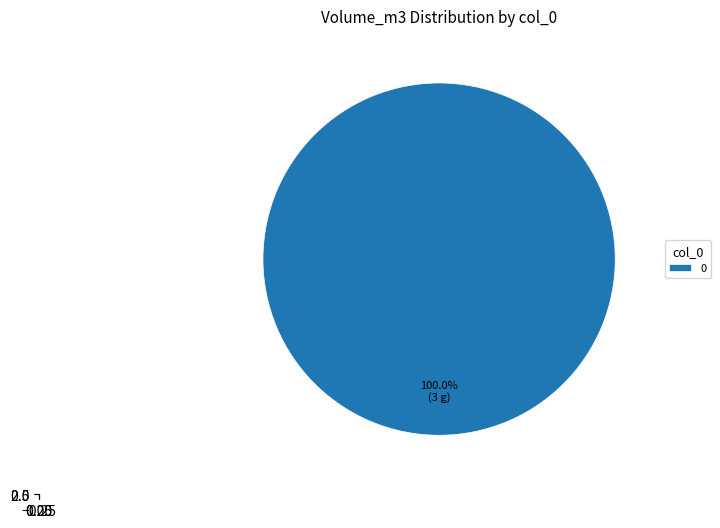

True or false: 3 accounts for 1% of the total.

False